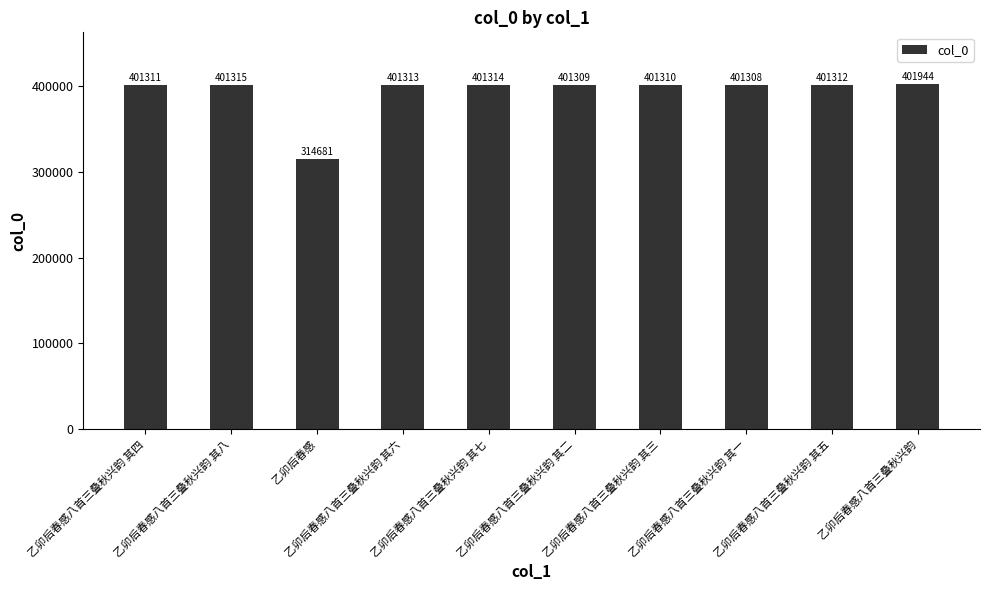

What is the minimum value shown in the chart?

314681